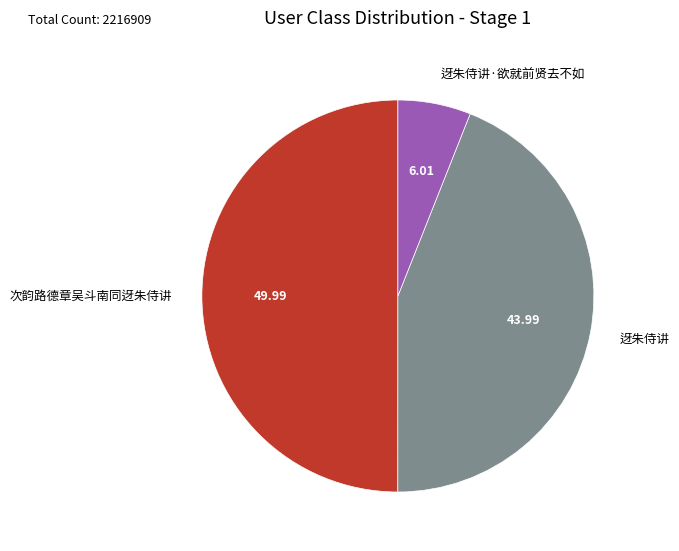

Rank the categories by value from highest to lowest.

次韵路德章吴斗南同迓朱侍讲, 迓朱侍讲, 迓朱侍讲·欲就前贤去不如